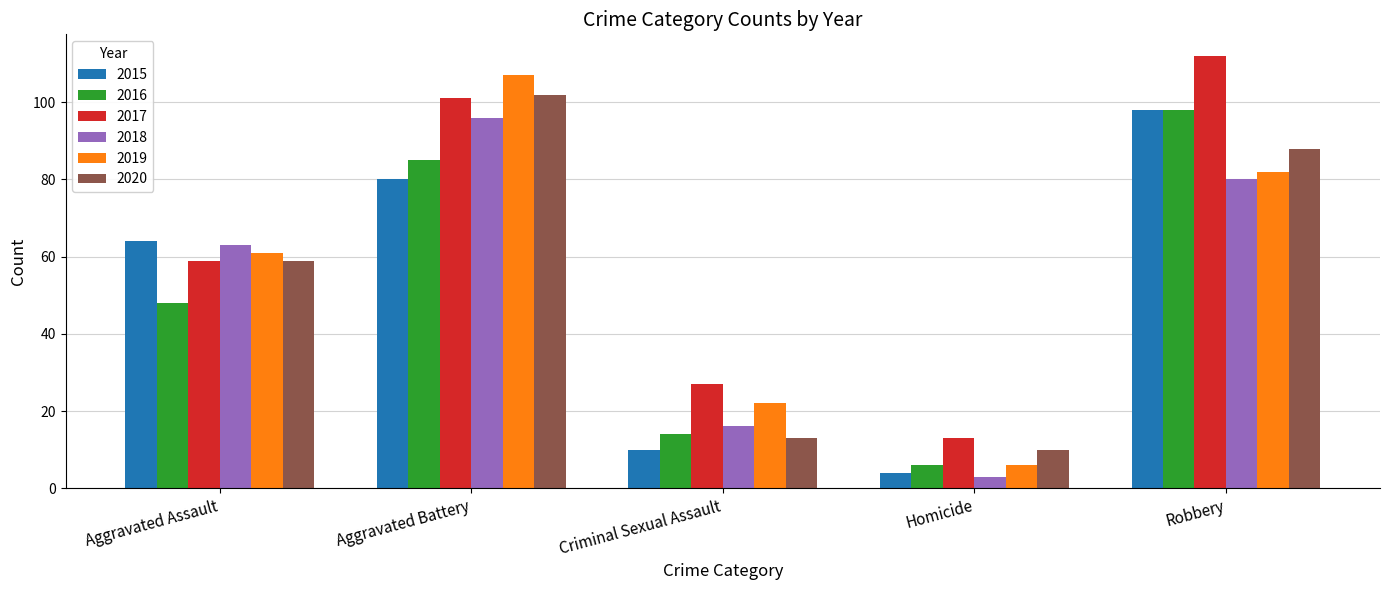

What is the value of the 2019 bar at the 3rd from the left?

22